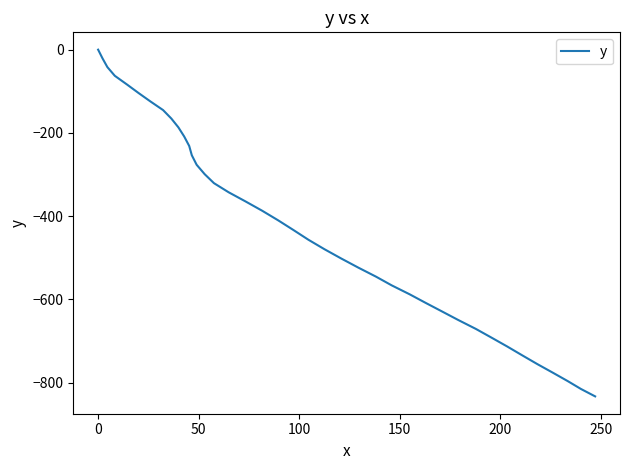

What is the difference between the maximum and minimum values?

832.8